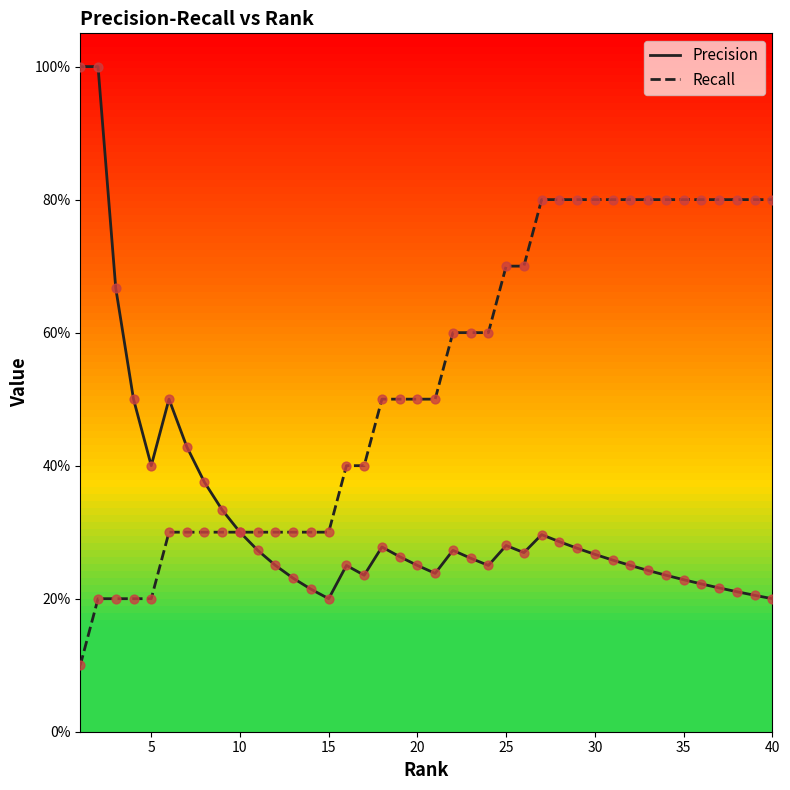

At how many categories does at least one series exceed 0?

40